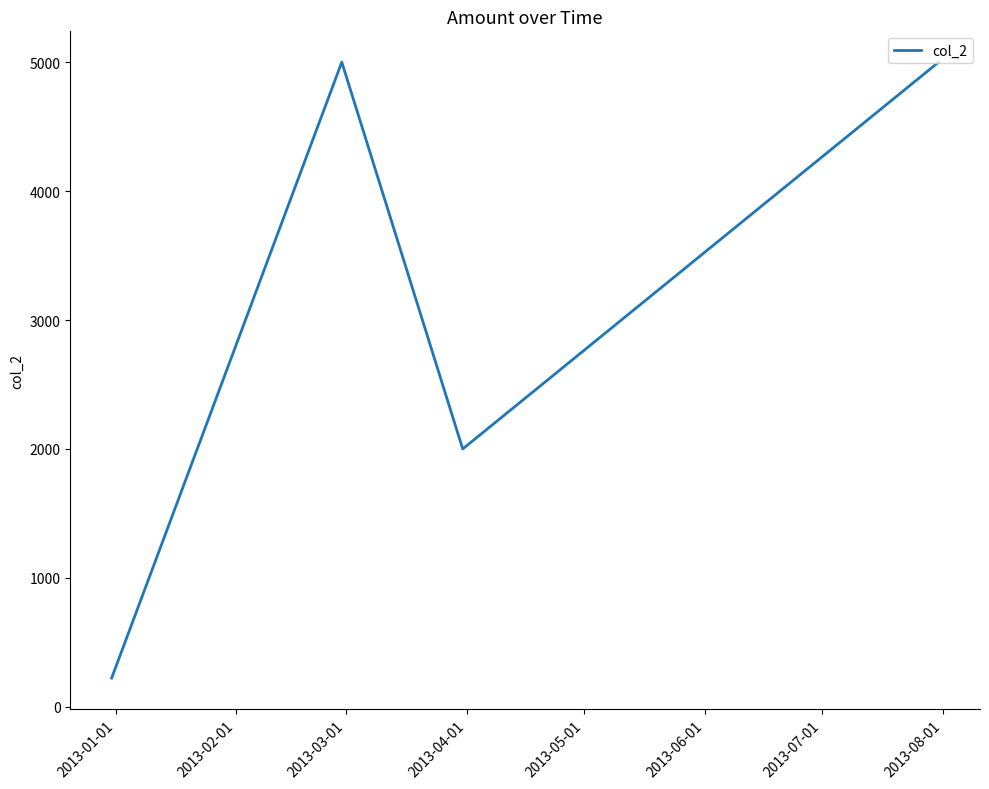

Reading left to right, transcribe all the data shown in this chart.

222.7	5000.0	2000.0	5000.0